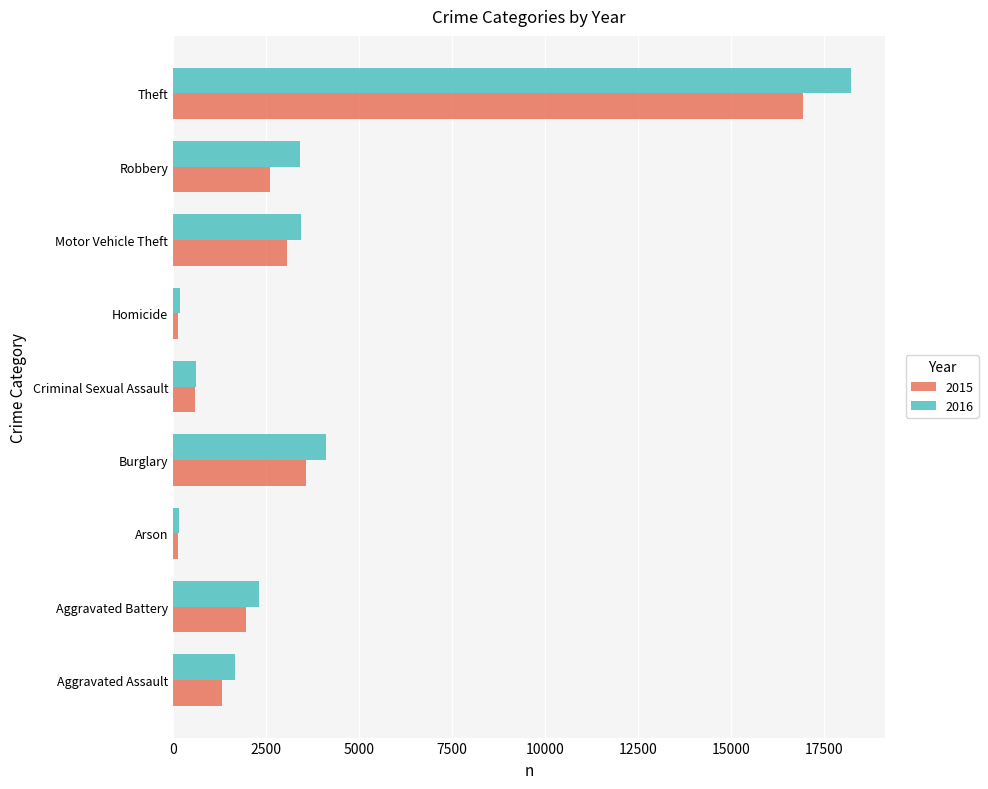

List the series in order of their peak value, highest first.

2016, 2015